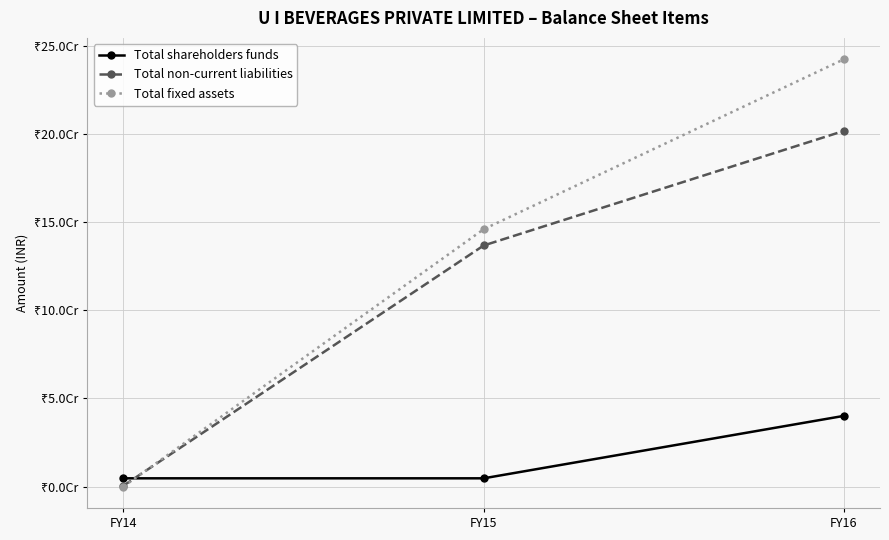

List the series in order of their peak value, lowest first.

Total shareholders funds, Total non-current liabilities, Total fixed assets